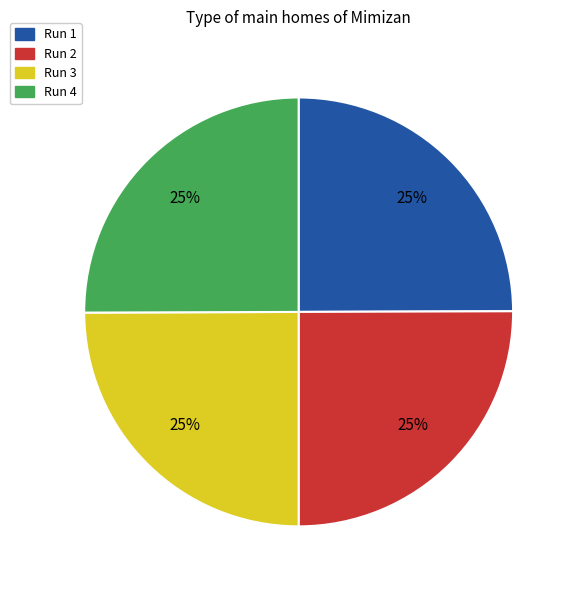

To the nearest percent, what percentage of the pie is Run 3?

25%